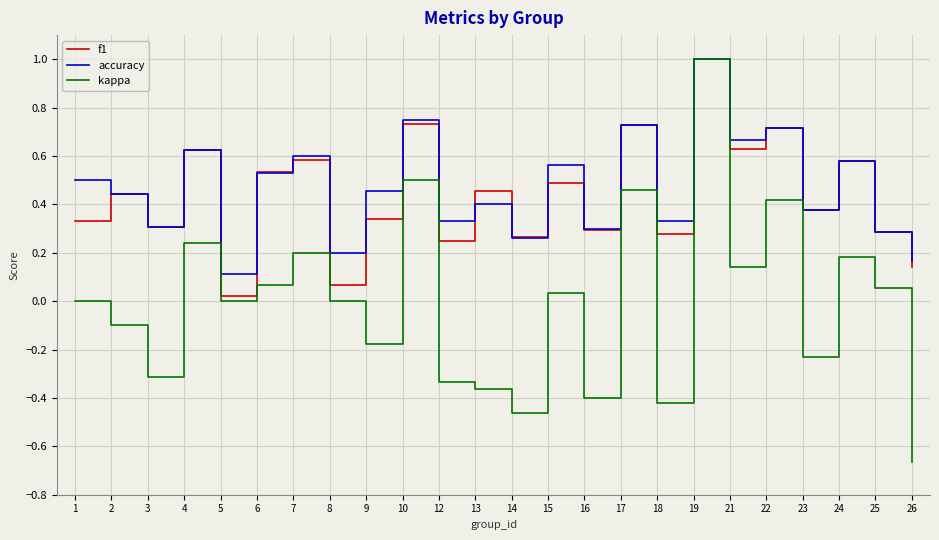

True or false: kappa has a value of 0.0 at 1.

True